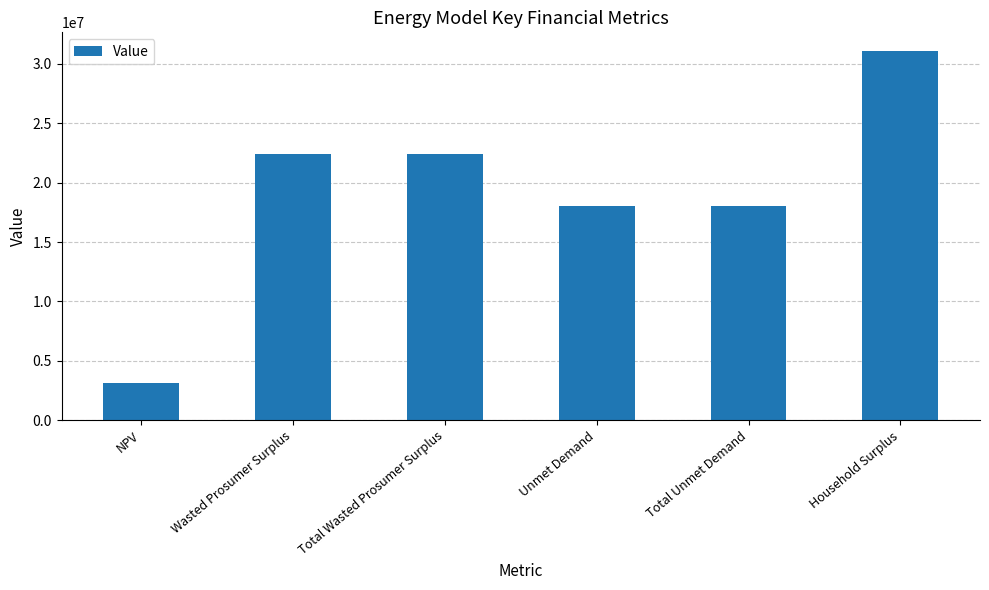

What is the minimum value shown in the chart?

3151701.6